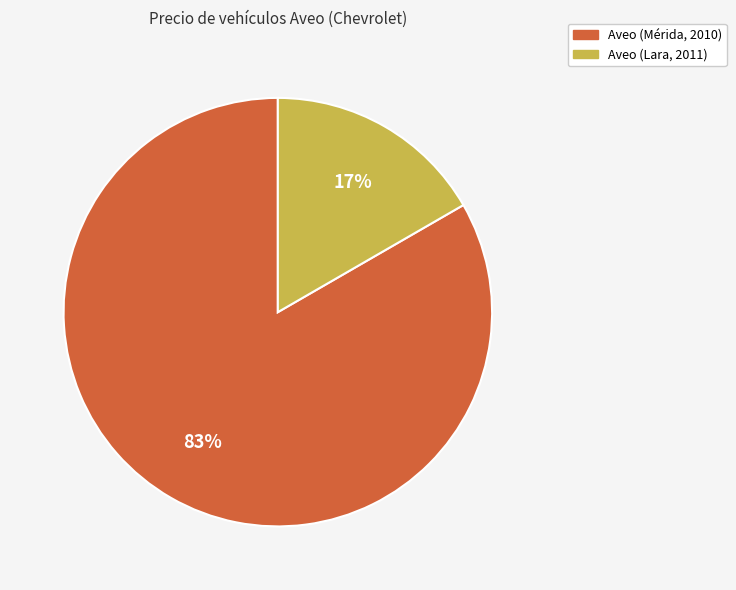

Which has a higher value, Aveo (Lara, 2011) or Aveo (Mérida, 2010)?

Aveo (Mérida, 2010)